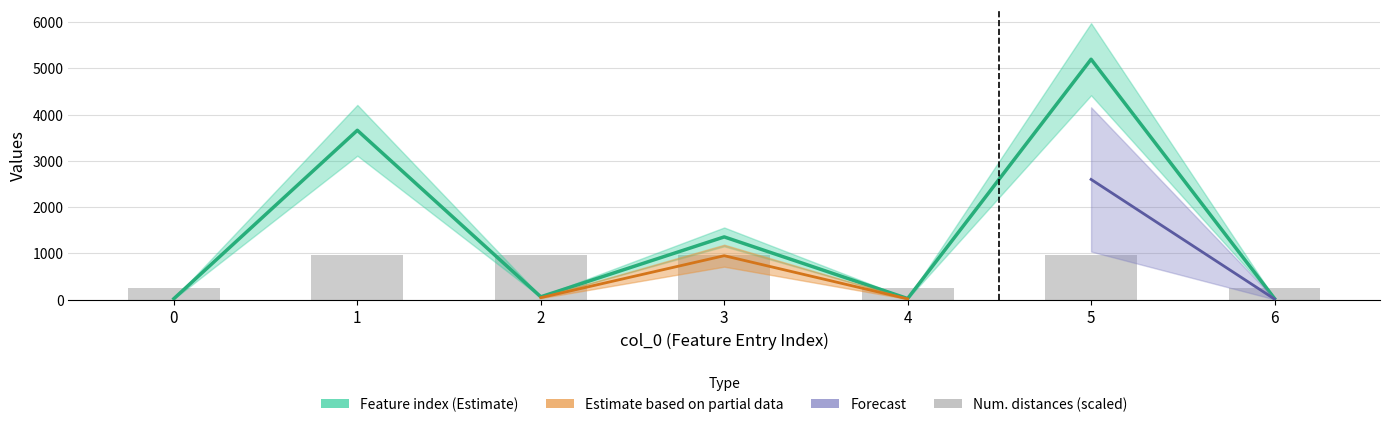

Reading left to right, list all the values displayed in this chart.

Feature index: 0=20	1=3659	2=60	3=1355	4=22	5=5195	6=23
Number of distances in feature: 0=240	1=960	2=960	3=960	4=240	5=960	6=240